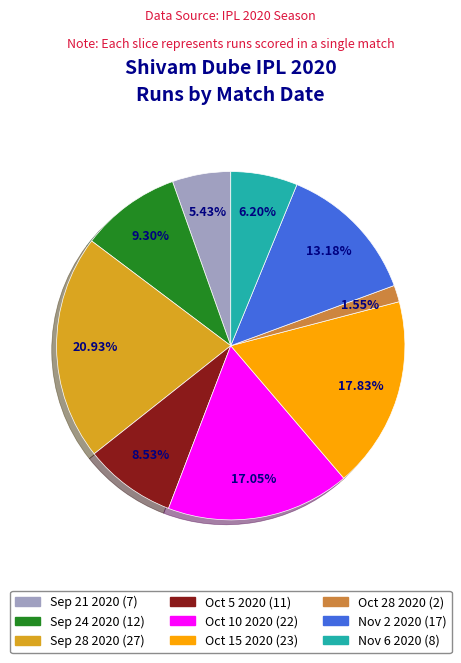

True or false: Sep 24 2020 accounts for 1% of the total.

False